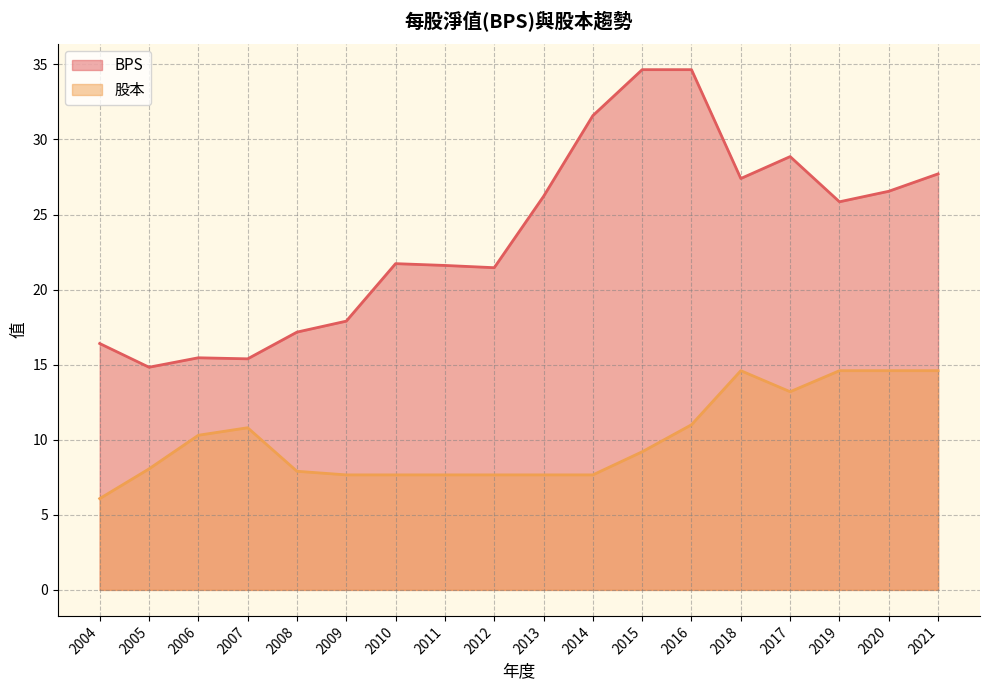

What is the value of the BPS point at the 18th from the left?

27.7